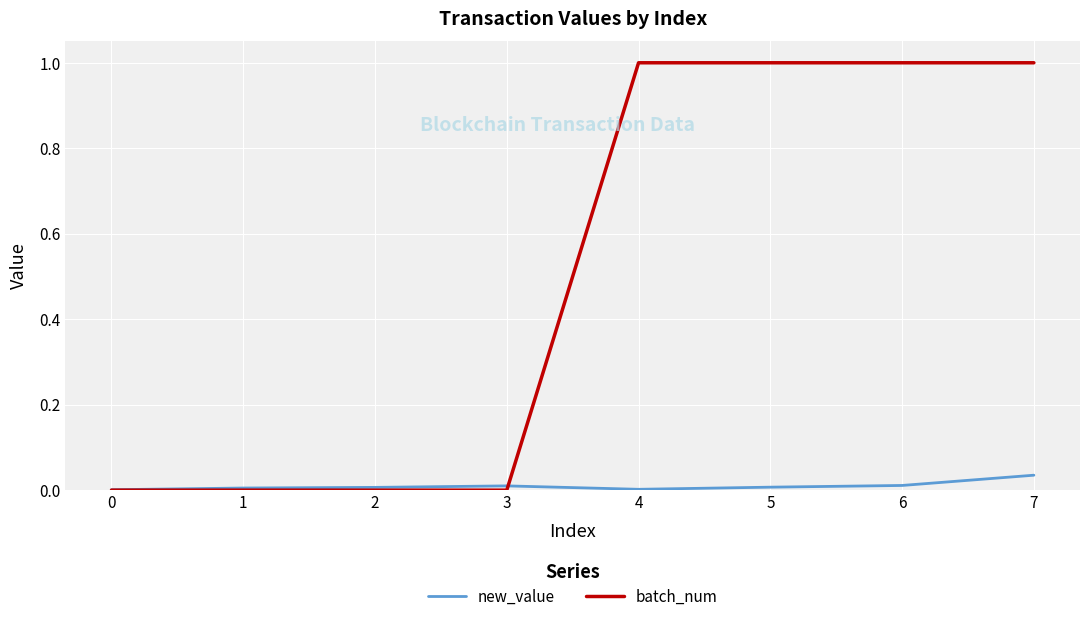

True or false: batch_num and new_value intersect in this chart.

True